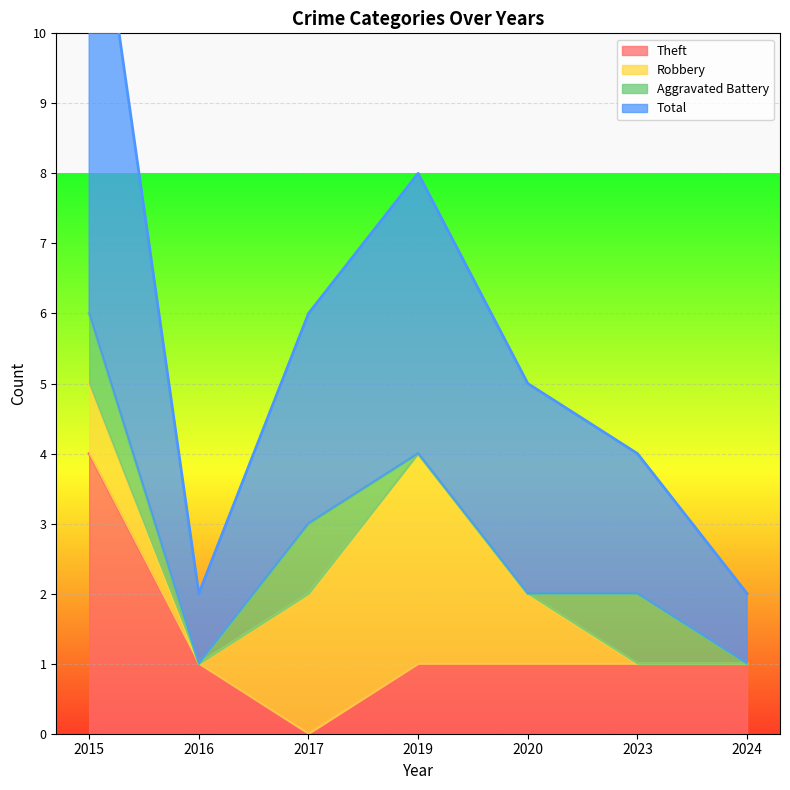

True or false: Total has more than 1 points higher than both neighbors.

False